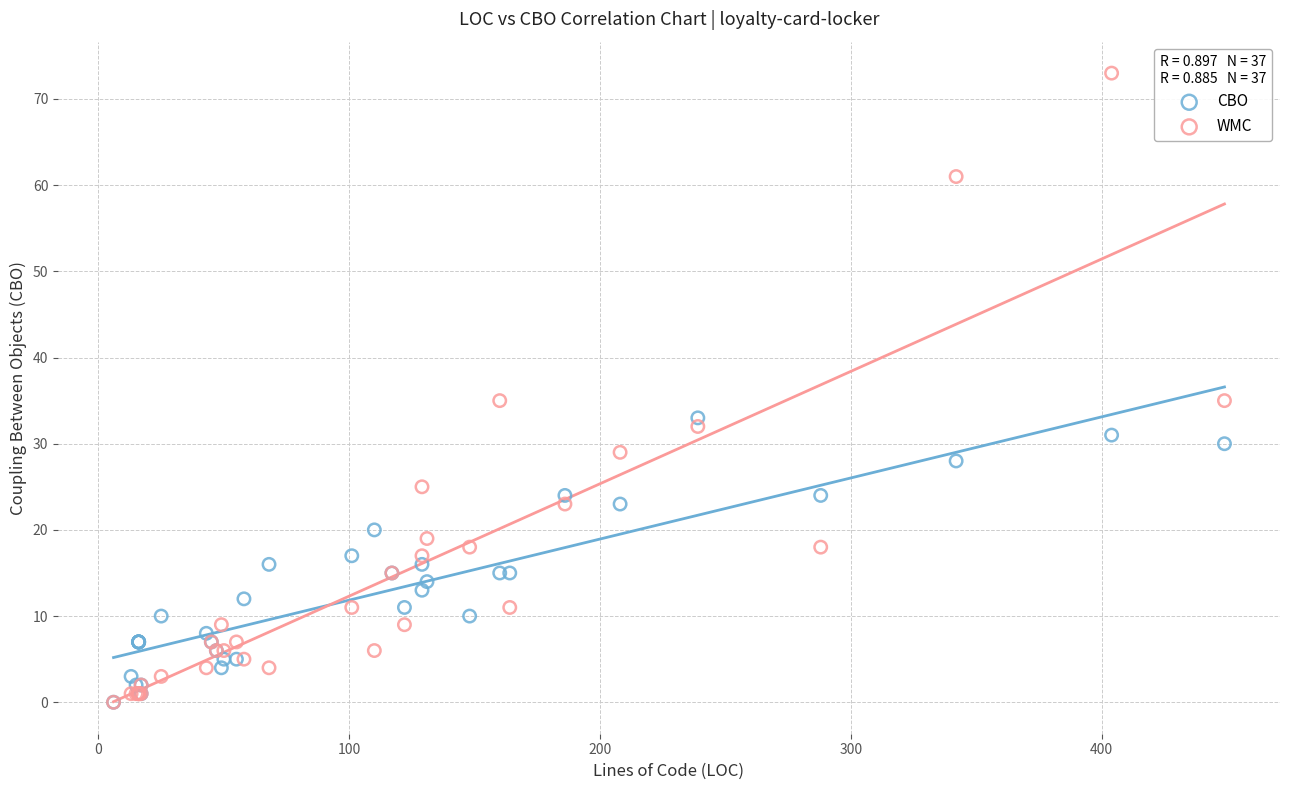

What are all the series names shown in the legend?

CBO, WMC